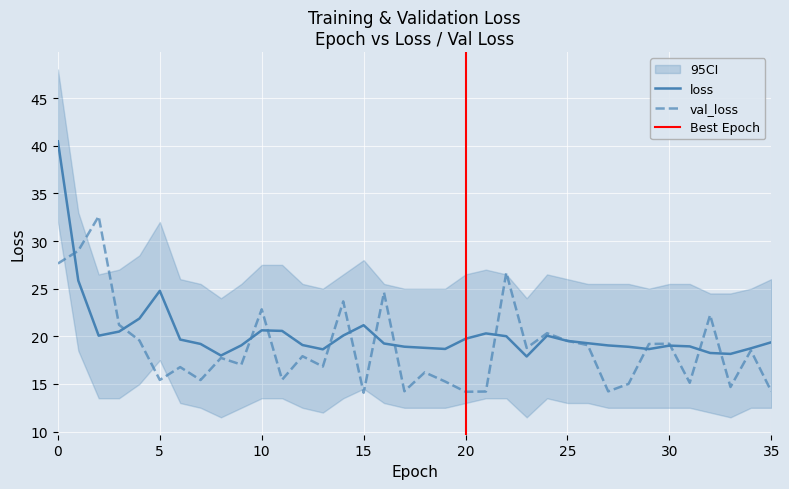

Which has a higher value, 4 or 11?

4